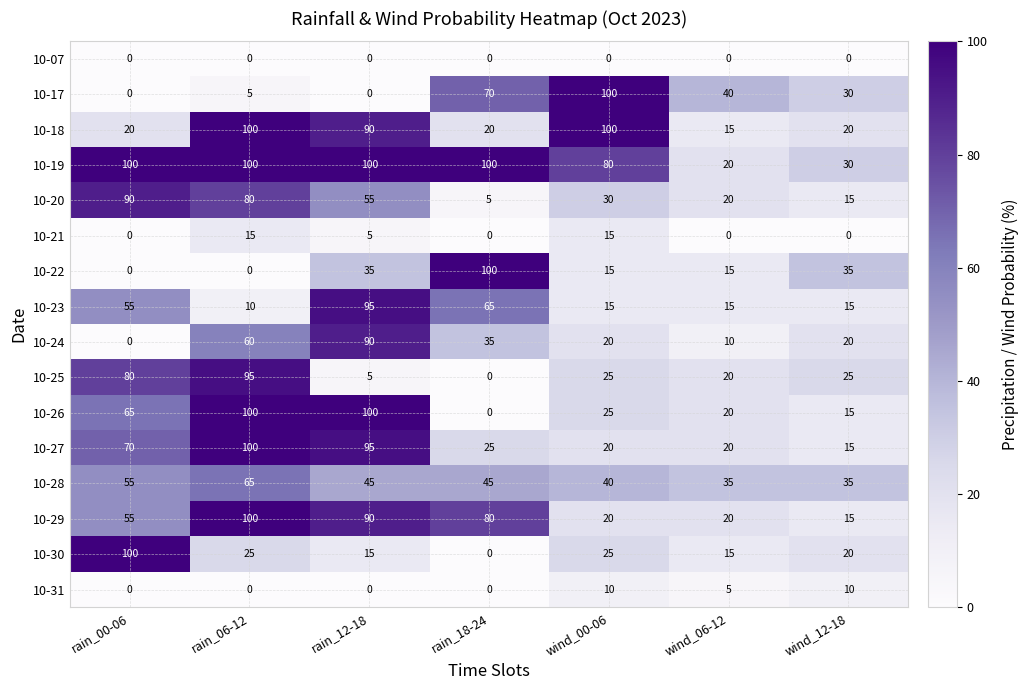

Is it true that 10-21 equals 15 at rain_06-12?

True